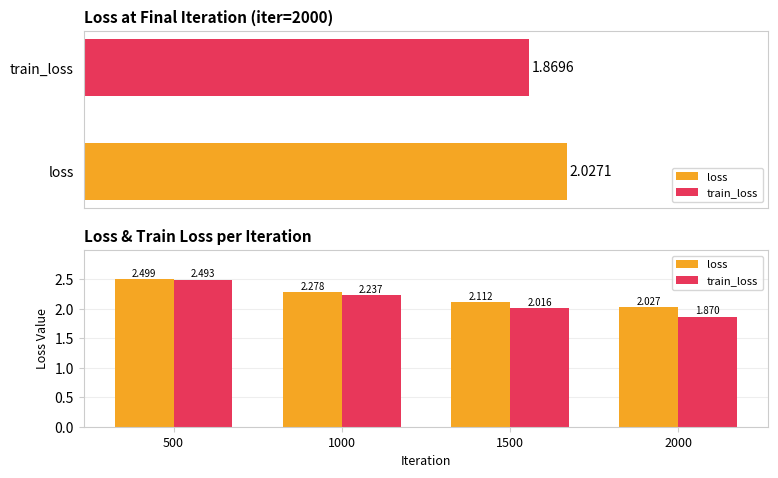

At which category is the sum across all series the highest?

500